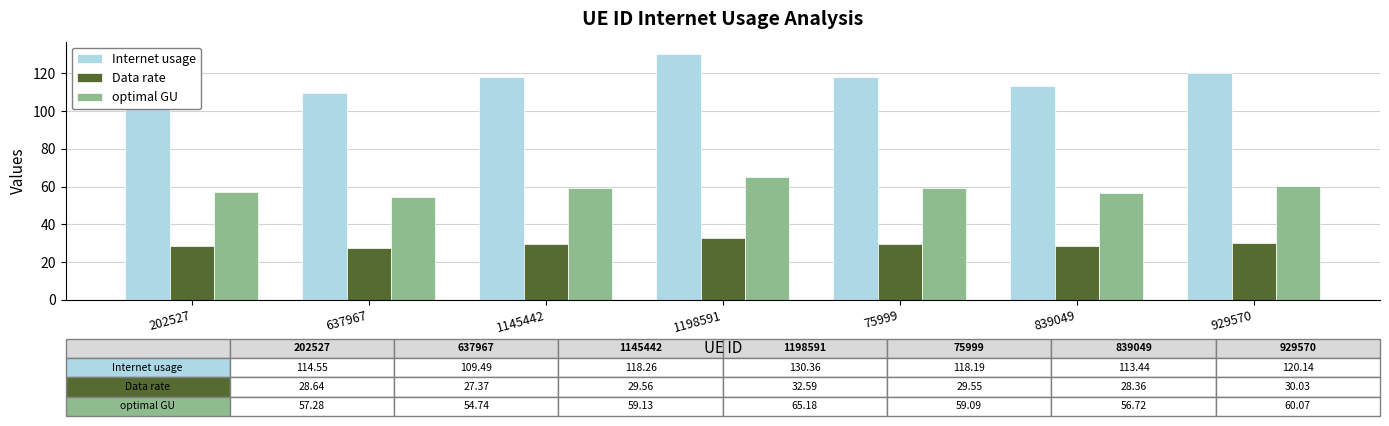

What are all the series names shown in the legend?

Internet usage, Data rate, optimal GU